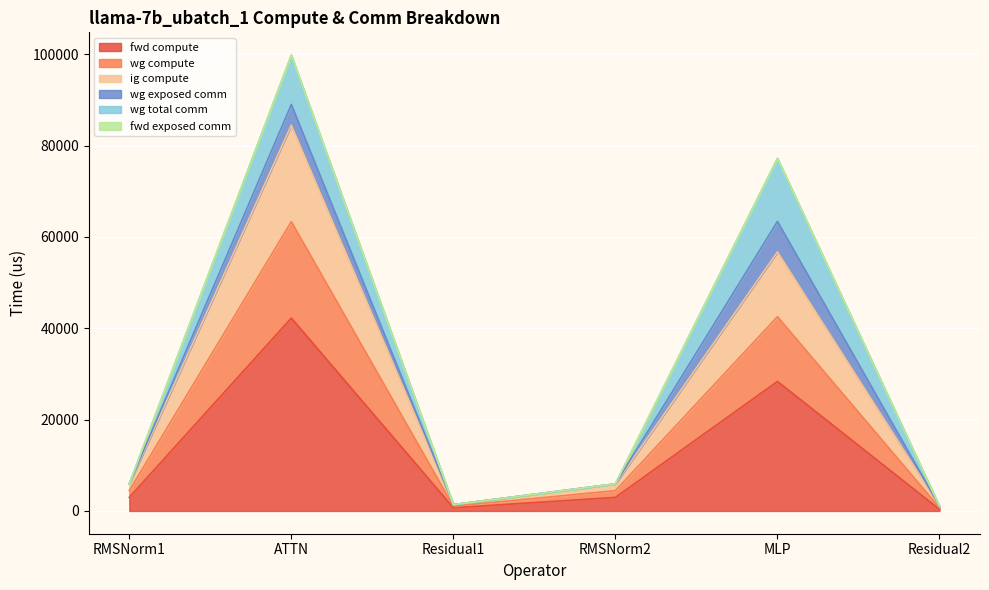

True or false: wg compute and ig compute intersect in this chart.

False